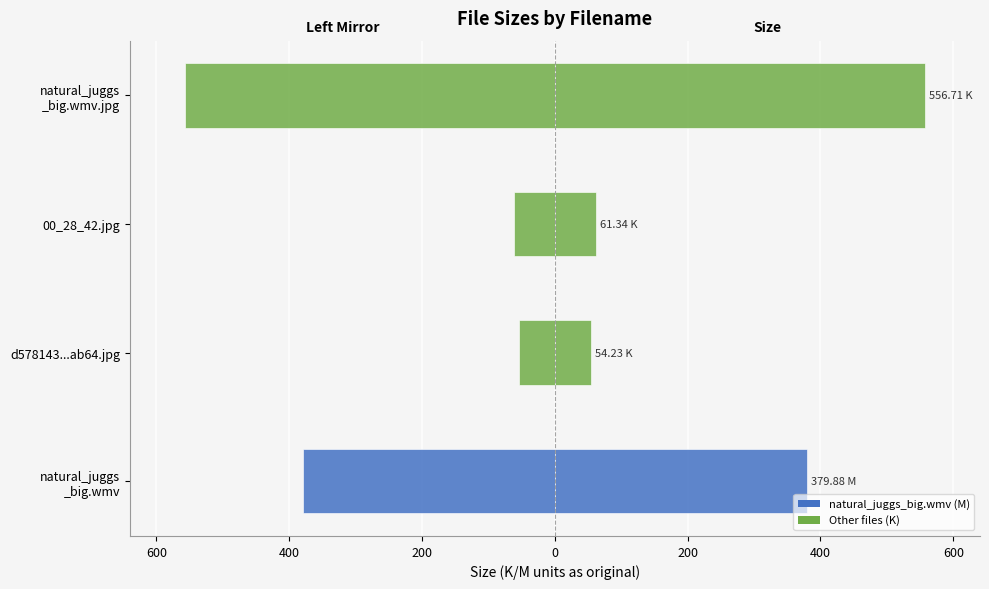

What is the average value of the Size (left) series?

-263.0